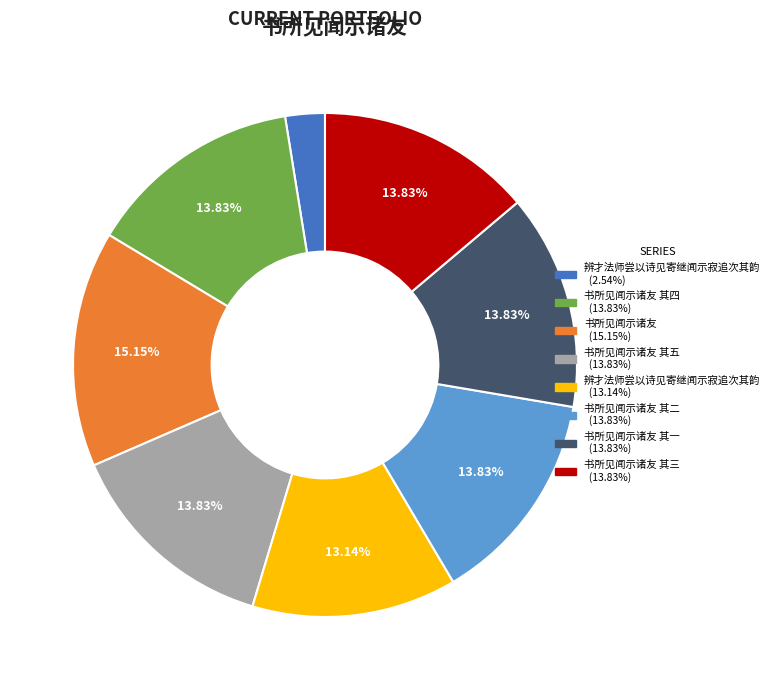

How many segments does this pie chart have?

8